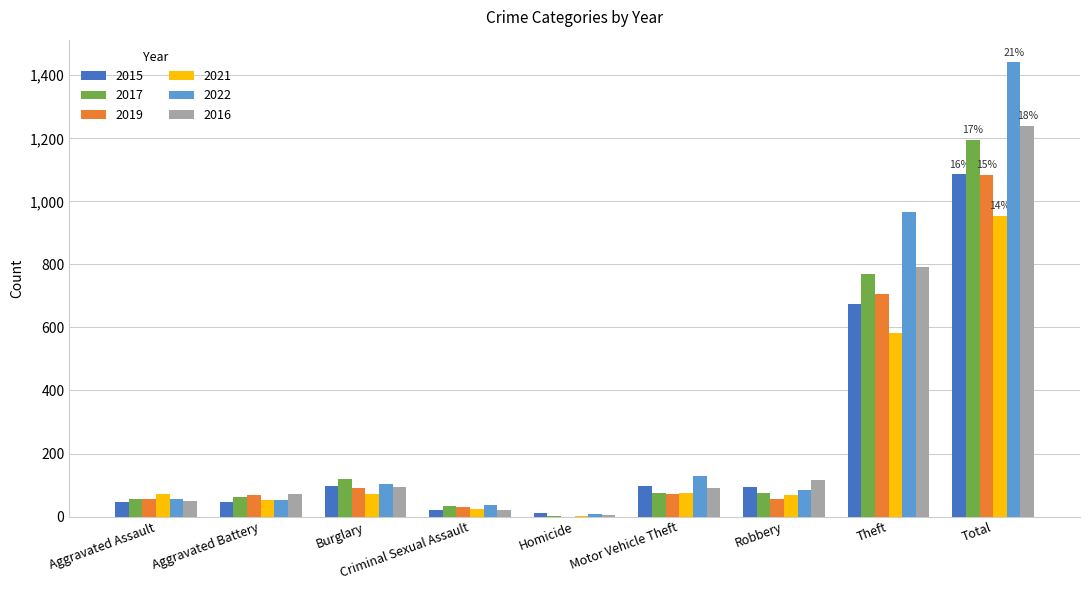

Is it true that 2022 equals 193 at Motor Vehicle Theft?

False